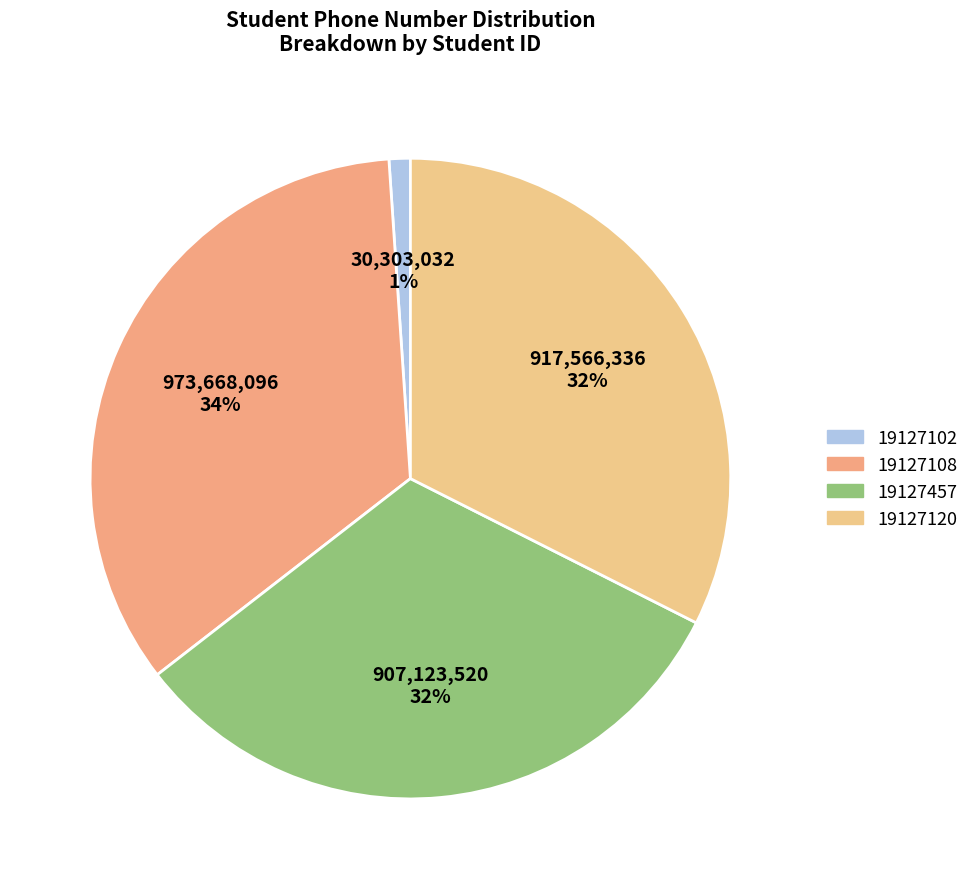

What is the largest slice in the pie chart?

19127108